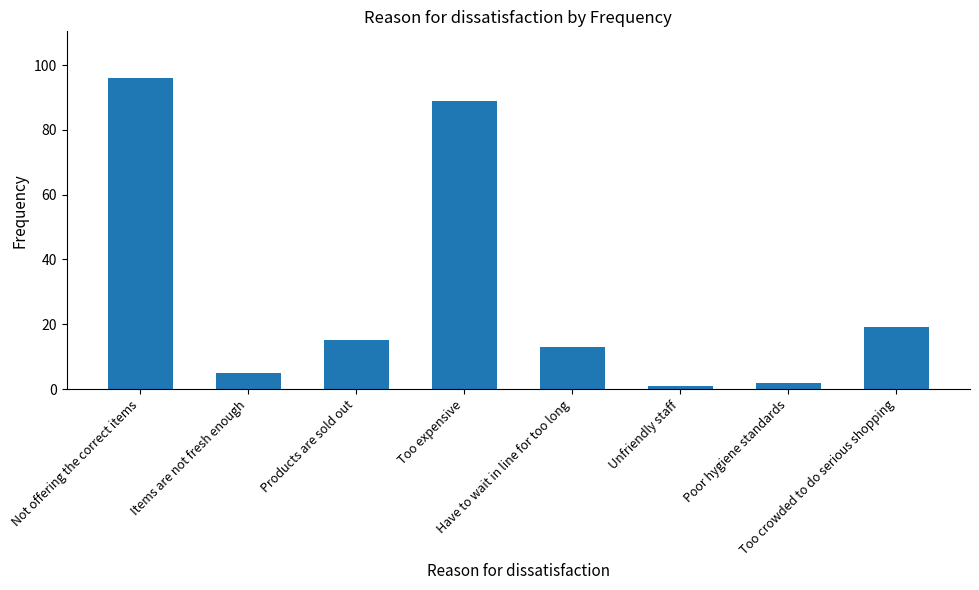

At which label does the data first exceed 15?

Not offering the correct items